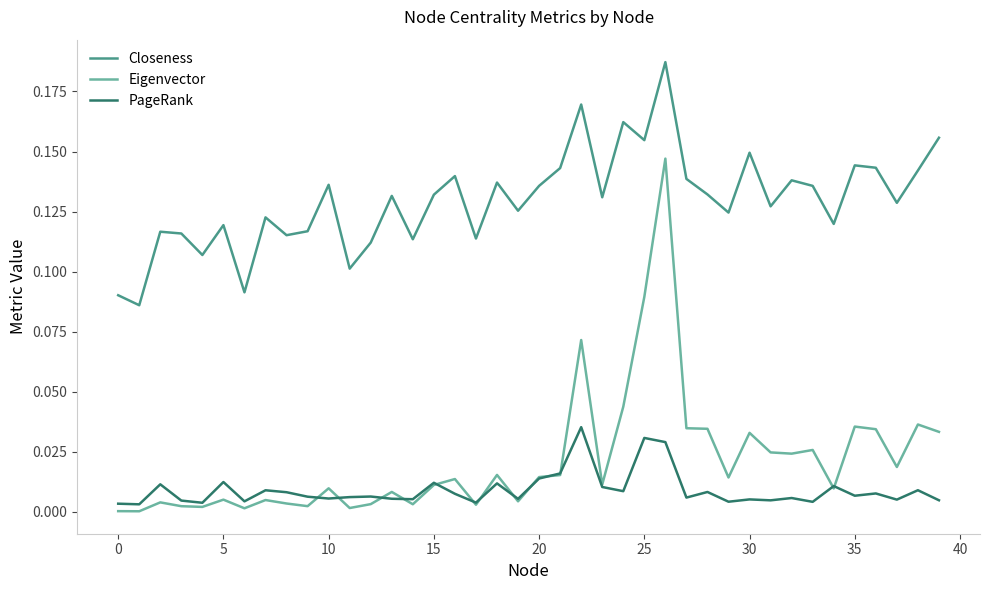

Which series has the largest total across all categories?

Closeness